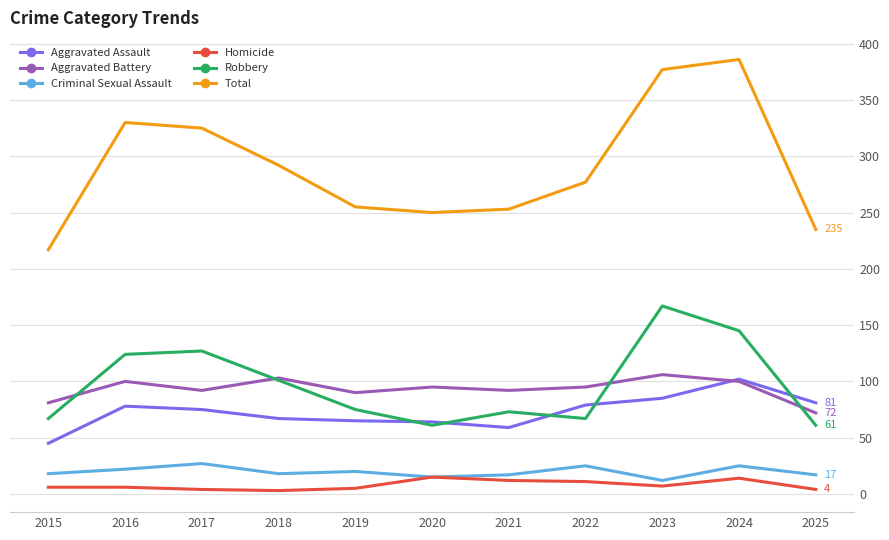

Rank the series by their maximum value, from lowest to highest.

Homicide, Criminal Sexual Assault, Aggravated Assault, Aggravated Battery, Robbery, Total